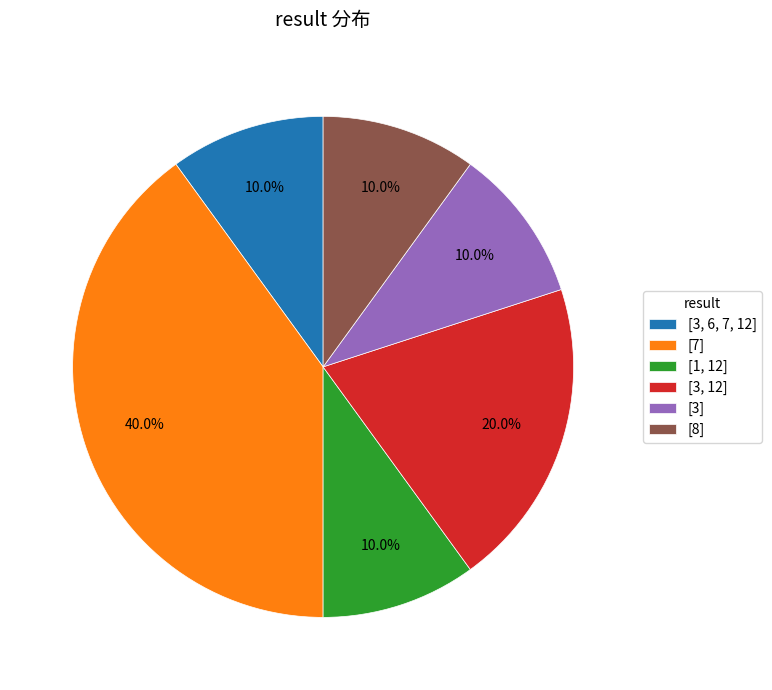

Does [3, 6, 7, 12] account for over 50% of the chart?

No